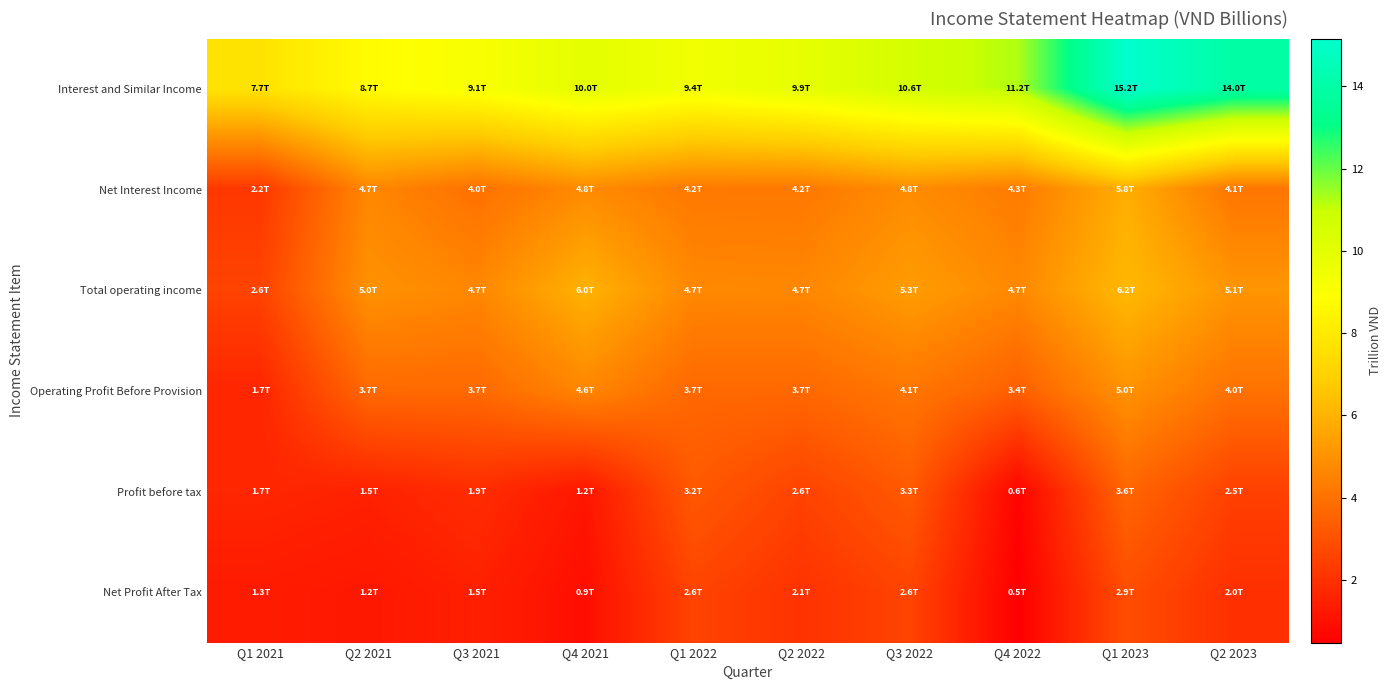

List the series in order of their peak value, highest first.

Interest and Similar Income, Total operating income, Net Interest Income, Operating Profit Before Provision, Profit before tax, Net Profit After Tax